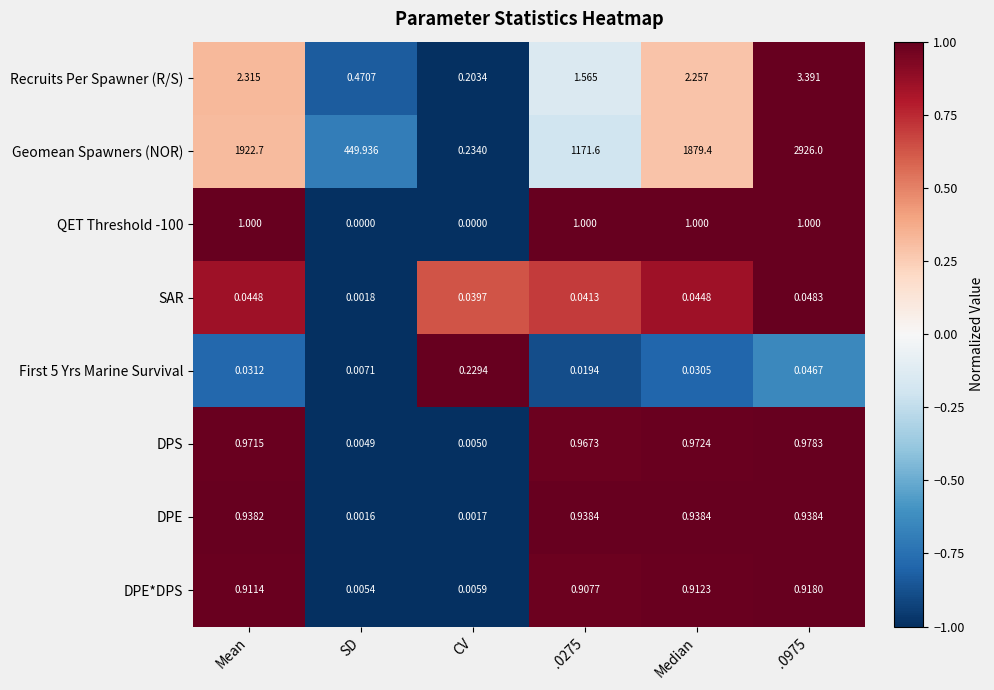

Is the value of SAR at CV greater than the value of Recruits Per Spawner (R/S) at .0975?

No